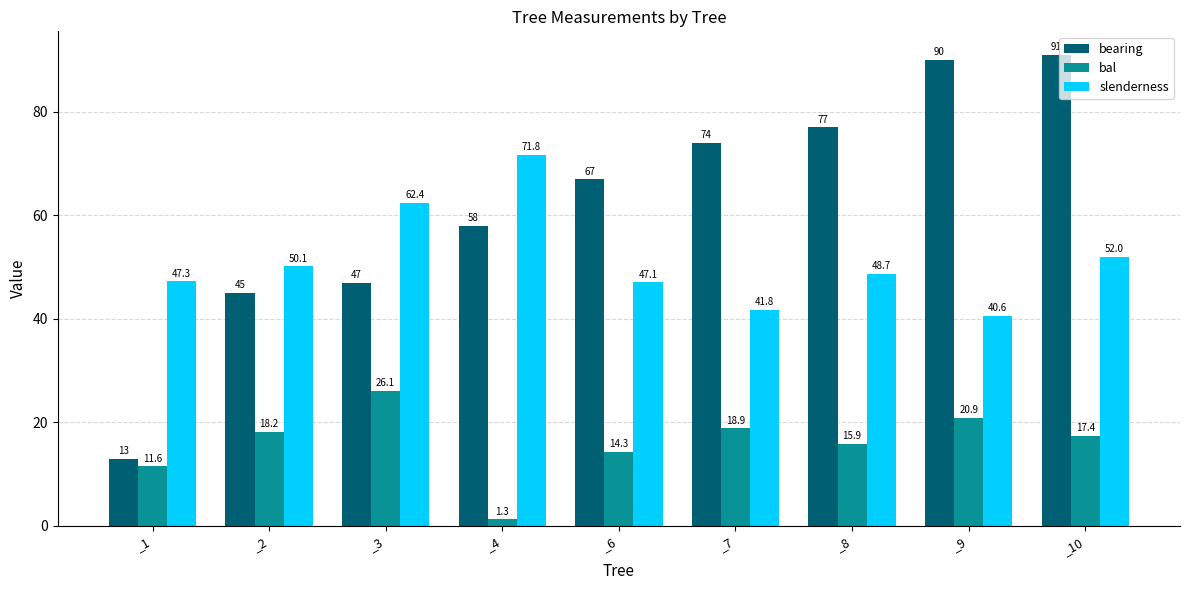

What is the spread (max minus min) of values at _6?

52.7